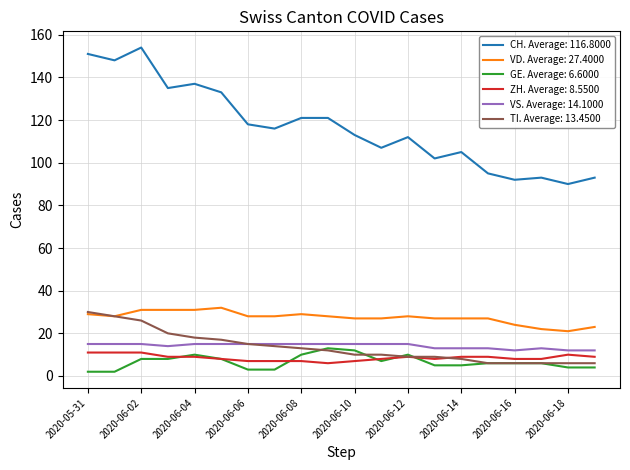

True or false: CH. Average: 116.8000 and VS. Average: 14.1000 intersect in this chart.

False